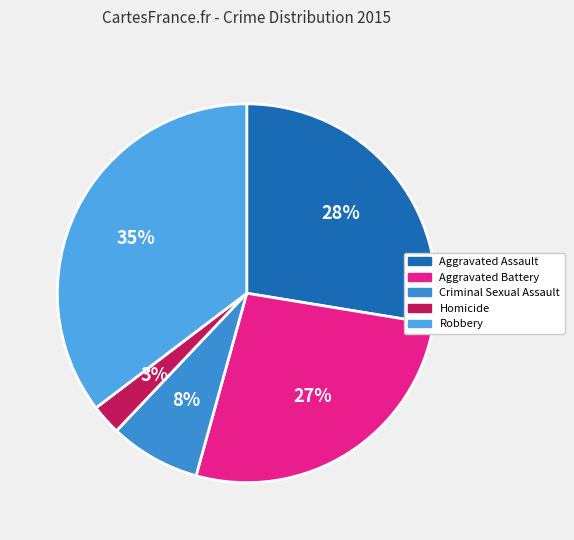

What percentage is NOT represented by Homicide?

97.4%